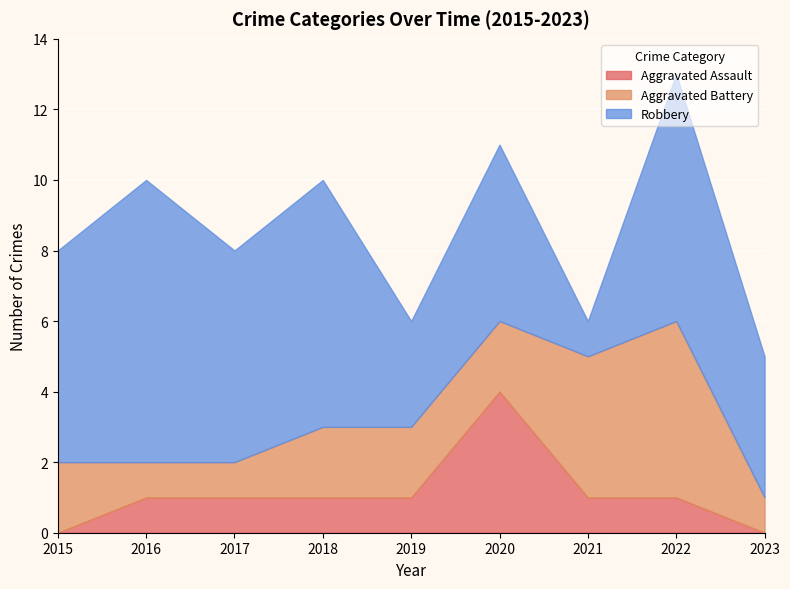

Reading left to right, extract all data points from this chart.

Aggravated Assault: 0	1	1	1	1	4	1	1	0
Aggravated Battery: 2	1	1	2	2	2	4	5	1
Robbery: 6	8	6	7	3	5	1	7	4